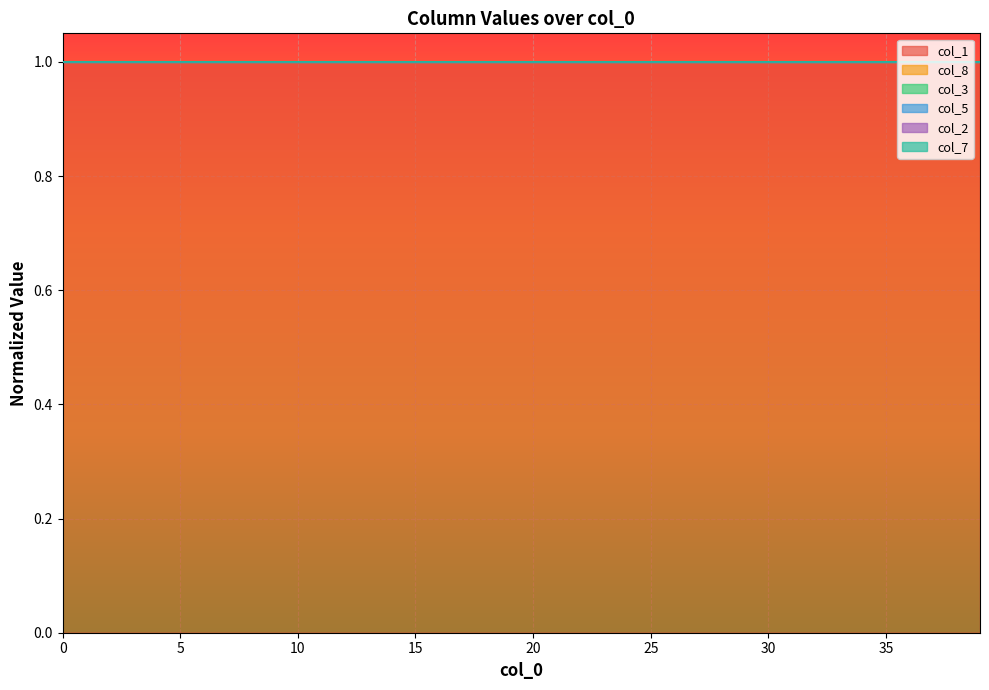

Where is col_3 nearest to the value 0?

39